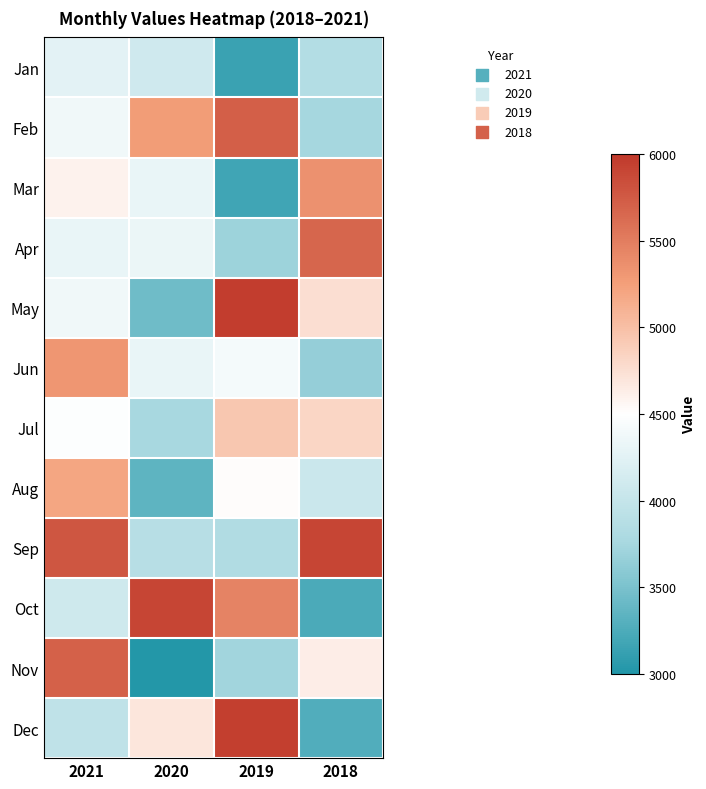

What is the total value across all series at 2018?

52900